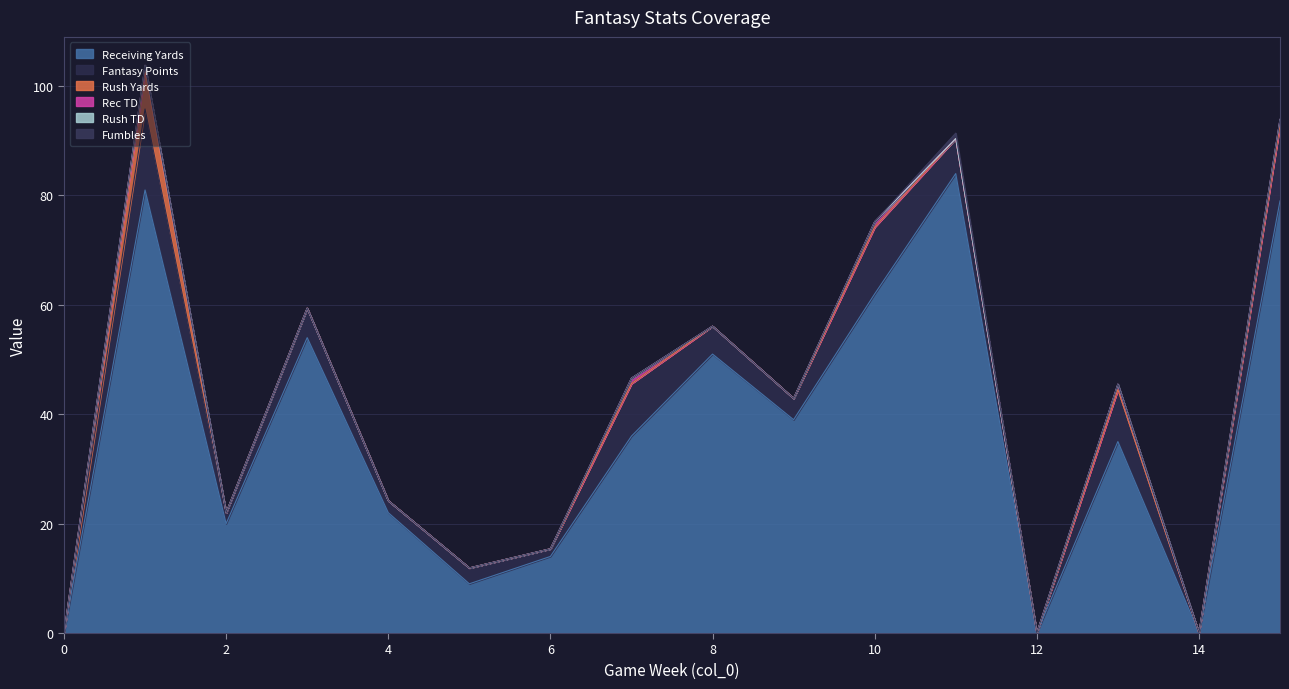

True or false: rec_yds and fantasy points cross at least once.

False